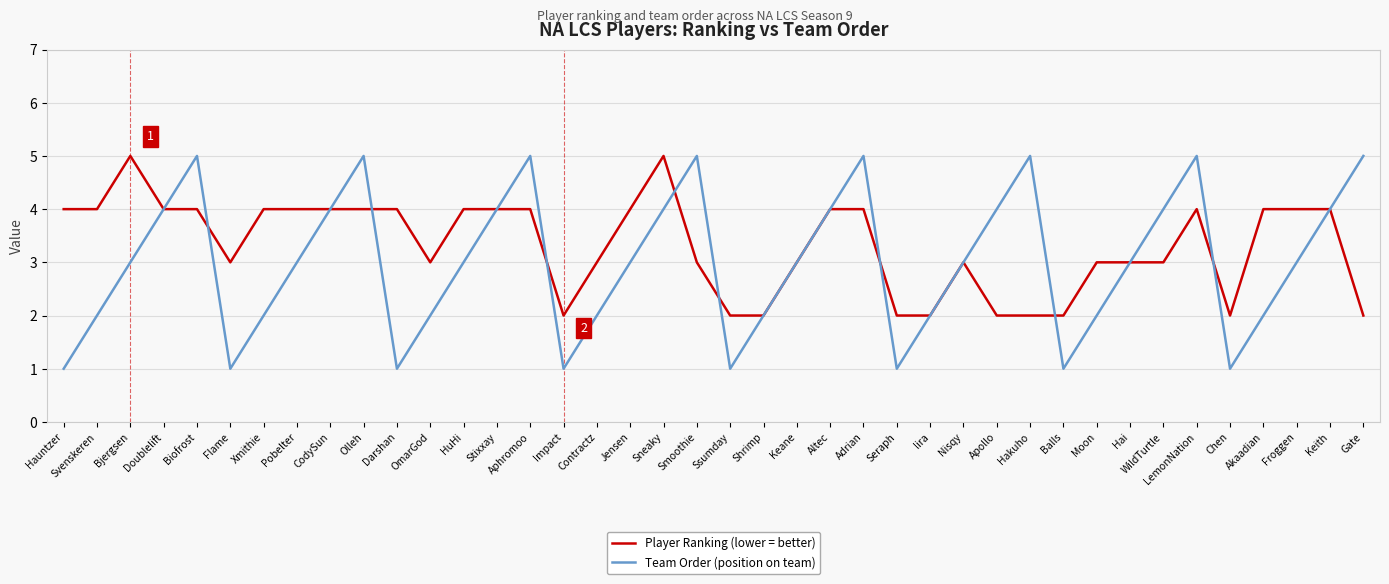

The value of Team Order (position on team) at Hakuho is 3. True or false?

False